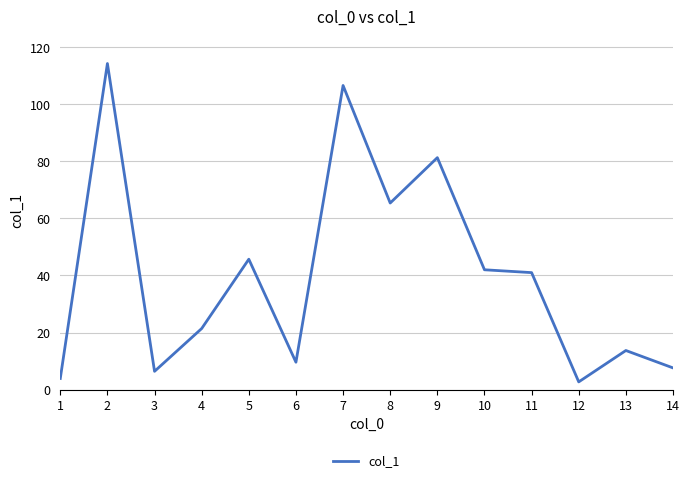

What is the difference between the values at 4 and 7?

85.2